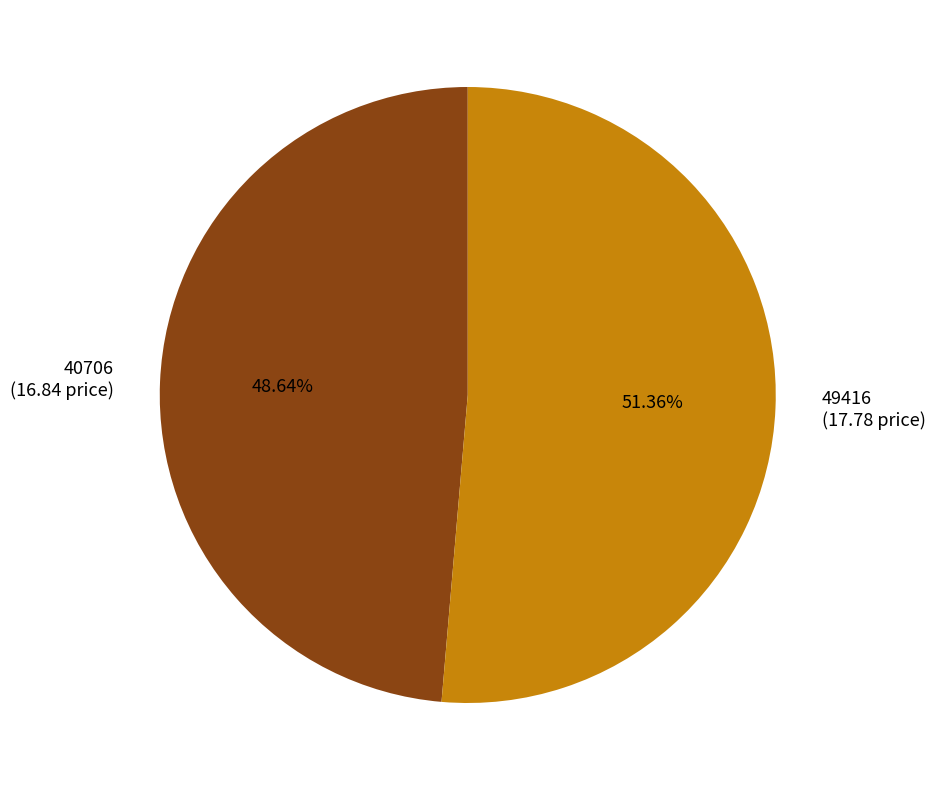

Approximately how many times larger is the value at 49416 compared to 40706?

1.1